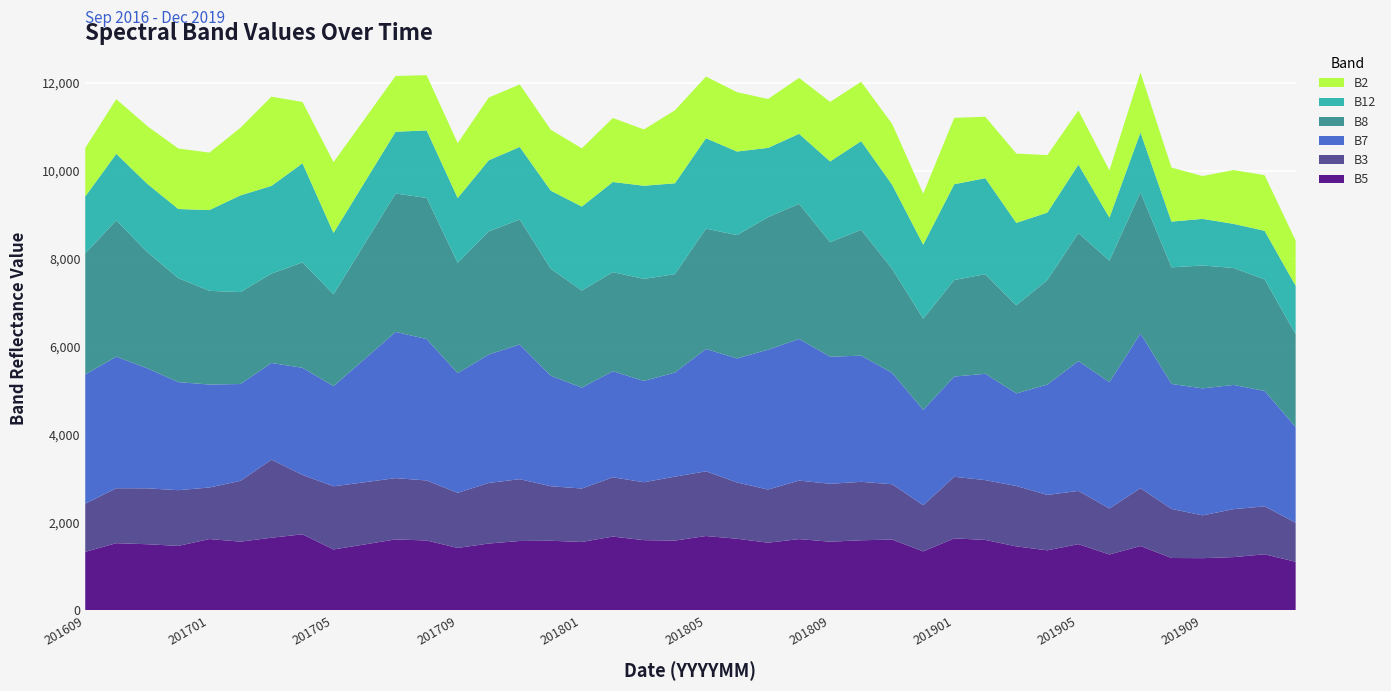

Reading left to right, what are all the values shown in this chart?

B5: 201609=1327	201610=1524	201611=1500	201612=1462	201701=1618	201702=1559	201703=1648	201704=1726	201705=1381	201706=1495	201707=1610	201708=1585	201709=1416	201710=1516	201711=1574	201712=1579	201801=1552	201802=1674	201803=1593	201804=1583	201805=1687	201806=1625	201807=1535	201808=1617	201809=1558	201810=1590	201811=1606	201812=1337	201901=1633	201902=1598	201903=1451	201904=1361	201905=1502	201906=1267	201907=1459	201908=1187	201909=1183	201910=1207	201911=1271	201912=1101
B3: 201609=1096	201610=1250	201611=1272	201612=1268	201701=1173	201702=1383	201703=1777	201704=1351	201705=1437	201706=1415	201707=1394	201708=1366	201709=1253	201710=1379	201711=1406	201712=1240	201801=1216	201802=1349	201803=1318	201804=1455	201805=1472	201806=1281	201807=1209	201808=1331	201809=1317	201810=1330	201811=1259	201812=1051	201901=1402	201902=1361	201903=1374	201904=1261	201905=1211	201906=1046	201907=1315	201908=1117	201909=974	201910=1091	201911=1091	201912=889
B7: 201609=2939	201610=2994	201611=2731	201612=2458	201701=2343	201702=2203	201703=2199	201704=2437	201705=2279	201706=2803	201707=3327	201708=3217	201709=2722	201710=2922	201711=3064	201712=2514	201801=2295	201802=2414	201803=2304	201804=2369	201805=2783	201806=2822	201807=3182	201808=3222	201809=2893	201810=2870	201811=2533	201812=2169	201901=2280	201902=2419	201903=2107	201904=2510	201905=2955	201906=2874	201907=3521	201908=2843	201909=2889	201910=2827	201911=2626	201912=2177
B8: 201609=2755	201610=3101	201611=2642	201612=2365	201701=2131	201702=2092	201703=2034	201704=2398	201705=2090	201706=2619	201707=3148	201708=3212	201709=2512	201710=2800	201711=2844	201712=2434	201801=2209	201802=2254	201803=2322	201804=2238	201805=2738	201806=2805	201807=3015	201808=3075	201809=2604	201810=2864	201811=2366	201812=2073	201901=2197	201902=2265	201903=2003	201904=2379	201905=2911	201906=2764	201907=3209	201908=2653	201909=2796	201910=2660	201911=2539	201912=2111
B12: 201609=1295	201610=1513	201611=1555	201612=1574	201701=1838	201702=2200	201703=1995	201704=2255	201705=1396	201706=1401	201707=1406	201708=1535	201709=1474	201710=1618	201711=1651	201712=1777	201801=1910	201802=2051	201803=2119	201804=2067	201805=2057	201806=1902	201807=1577	201808=1593	201809=1837	201810=2017	201811=1913	201812=1686	201901=2179	201902=2186	201903=1877	201904=1534	201905=1558	201906=981	201907=1365	201908=1040	201909=1061	201910=1004	201911=1104	201912=1102
B2: 201609=1104	201610=1244	201611=1313	201612=1377	201701=1307	201702=1538	201703=2031	201704=1395	201705=1611	201706=1440	201707=1269	201708=1257	201709=1249	201710=1427	201711=1422	201712=1386	201801=1326	201802=1455	201803=1282	201804=1661	201805=1404	201806=1351	201807=1112	201808=1273	201809=1355	201810=1351	201811=1385	201812=1161	201901=1511	201902=1397	201903=1577	201904=1308	201905=1232	201906=1075	201907=1365	201908=1230	201909=974	201910=1225	201911=1266	201912=1030